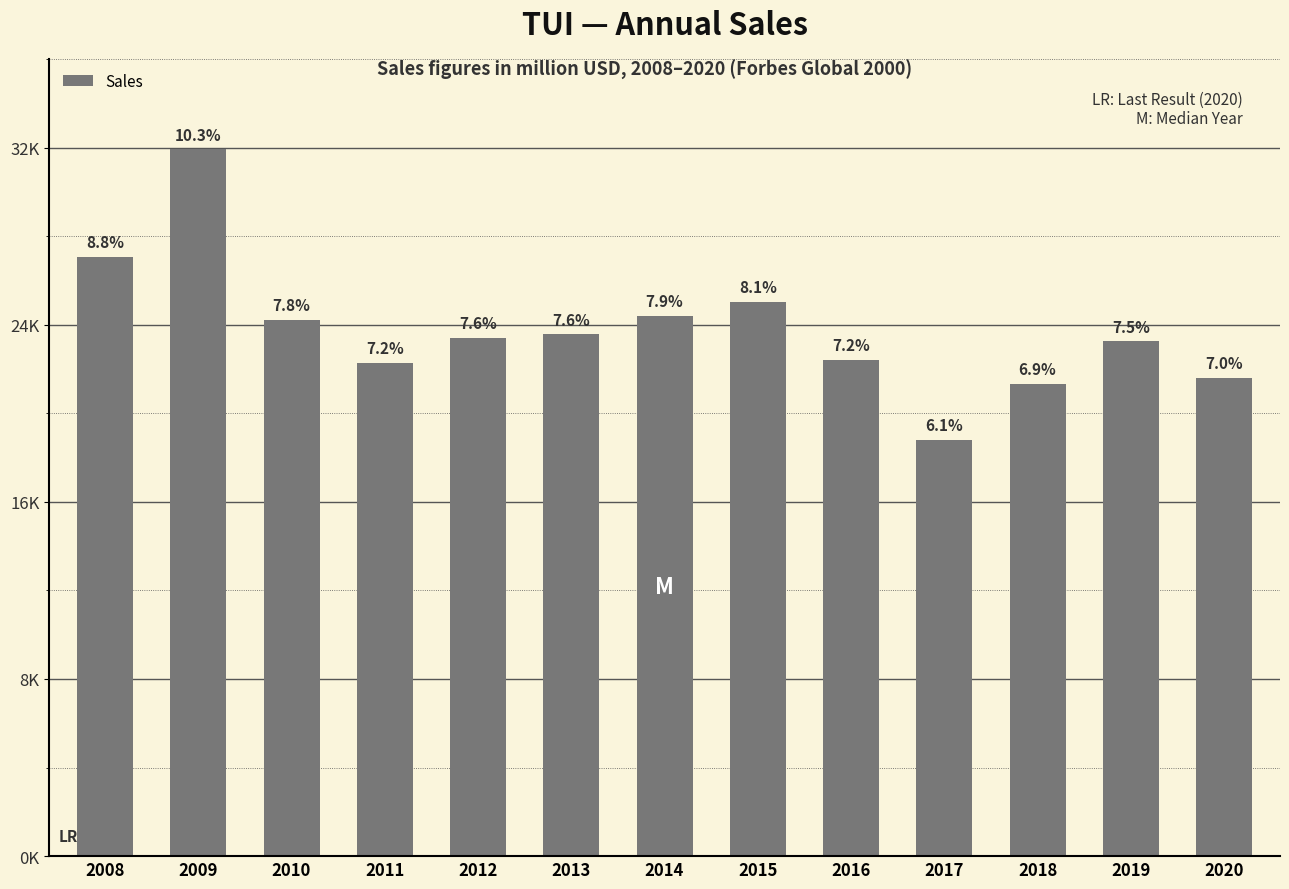

What is the value of the 5th bar from the left?

23401